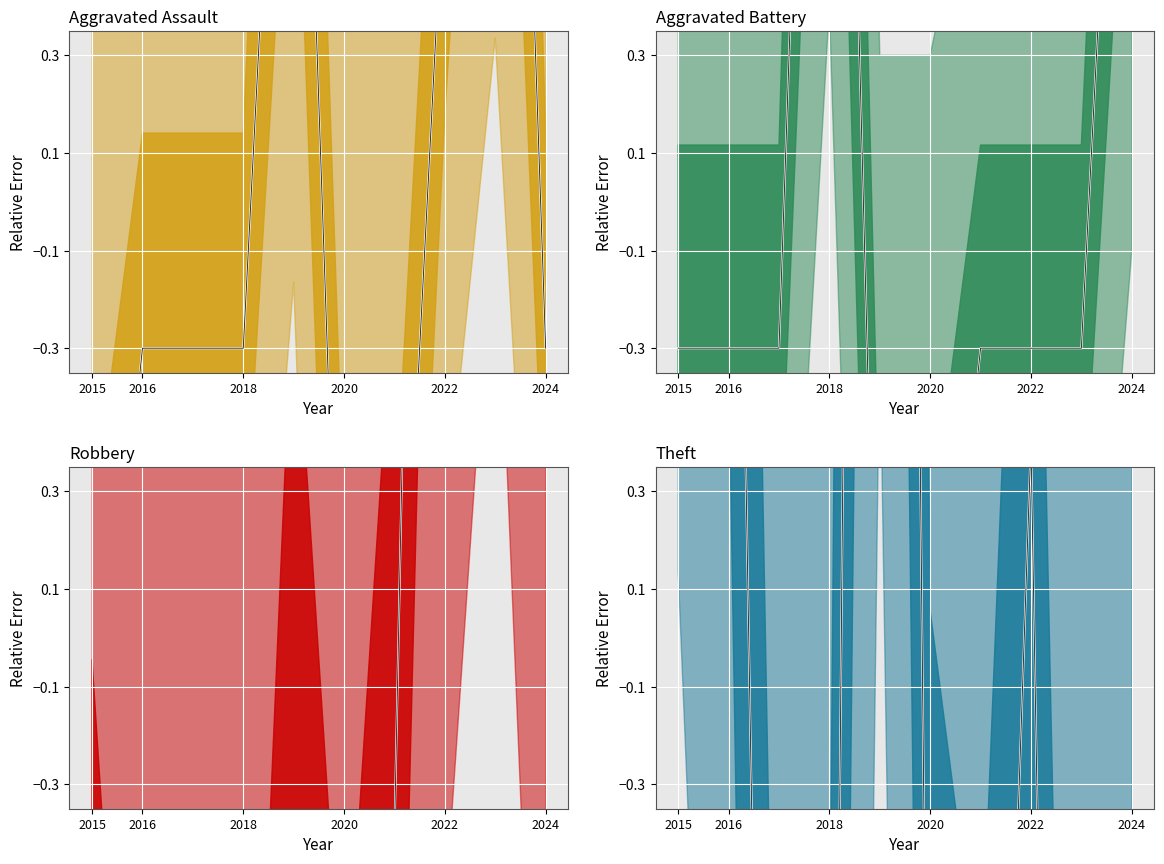

Reading left to right, extract all data points from this chart.

Aggravated Assault: 2015=-1.3	2016=-0.3	2017=-0.3	2018=-0.3	2019=1.7	2020=-1.3	2021=-1.3	2022=0.7	2023=2.7	2024=-0.3
Aggravated Battery: 2015=-0.3	2016=-0.3	2017=-0.3	2018=2.7	2019=-1.3	2020=-1.3	2021=-0.3	2022=-0.3	2023=-0.3	2024=1.7
Robbery: 2015=-1.4	2016=-3.4	2017=-3.4	2018=-3.4	2019=-0.4	2020=-2.4	2021=-0.4	2022=4.6	2023=7.6	2024=2.6
Theft: 2015=7.4	2016=2.4	2017=-3.6	2018=-2.6	2019=8.4	2020=-1.6	2021=-2.6	2022=0.4	2023=-5.6	2024=-2.6